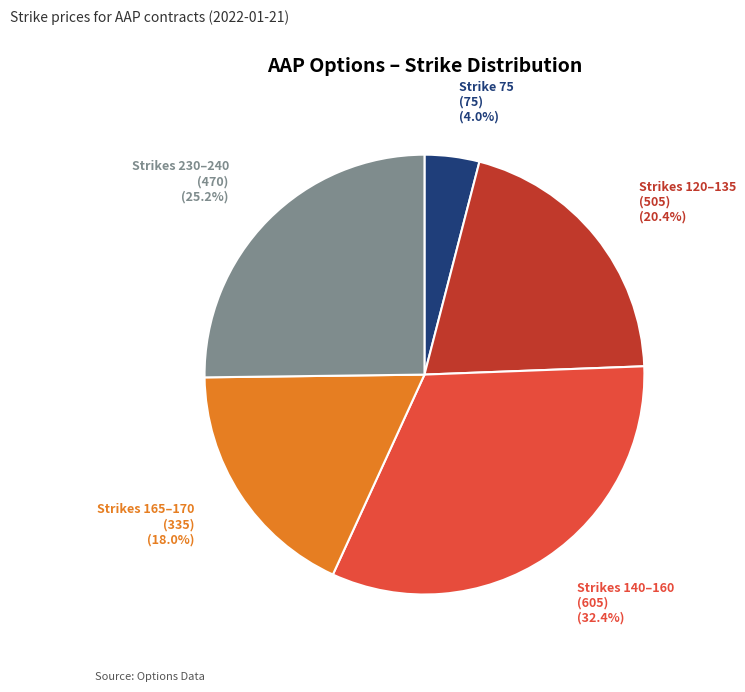

Which category has the smallest portion of the pie?

Strike 75 (75)